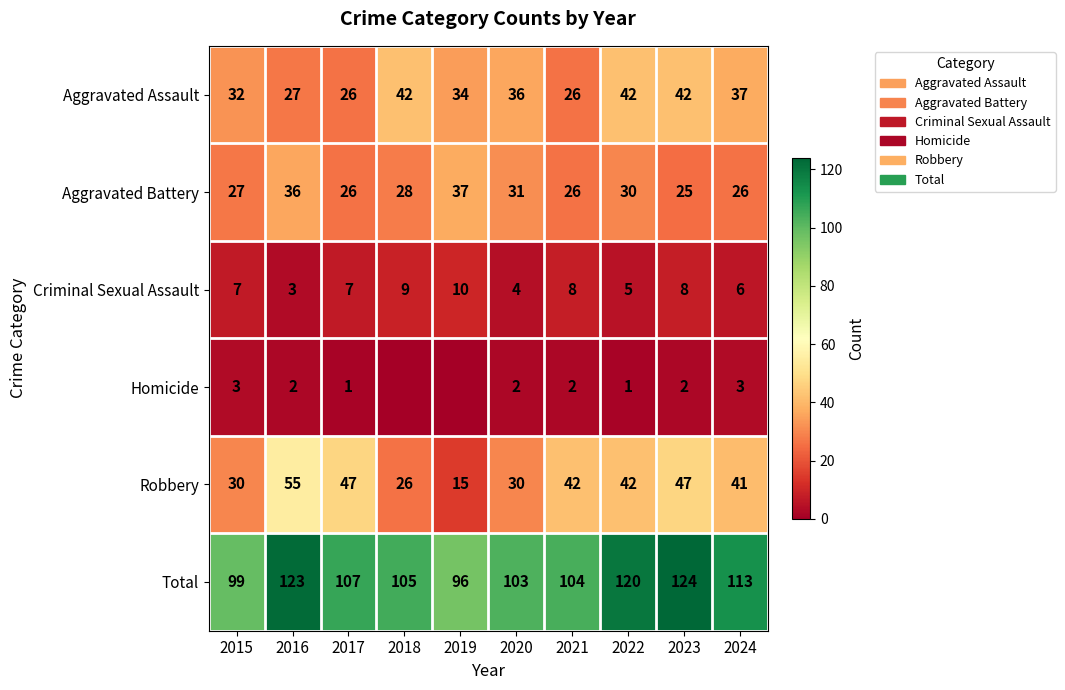

The Aggravated Assault series shows 18 at 2021. True or false?

False